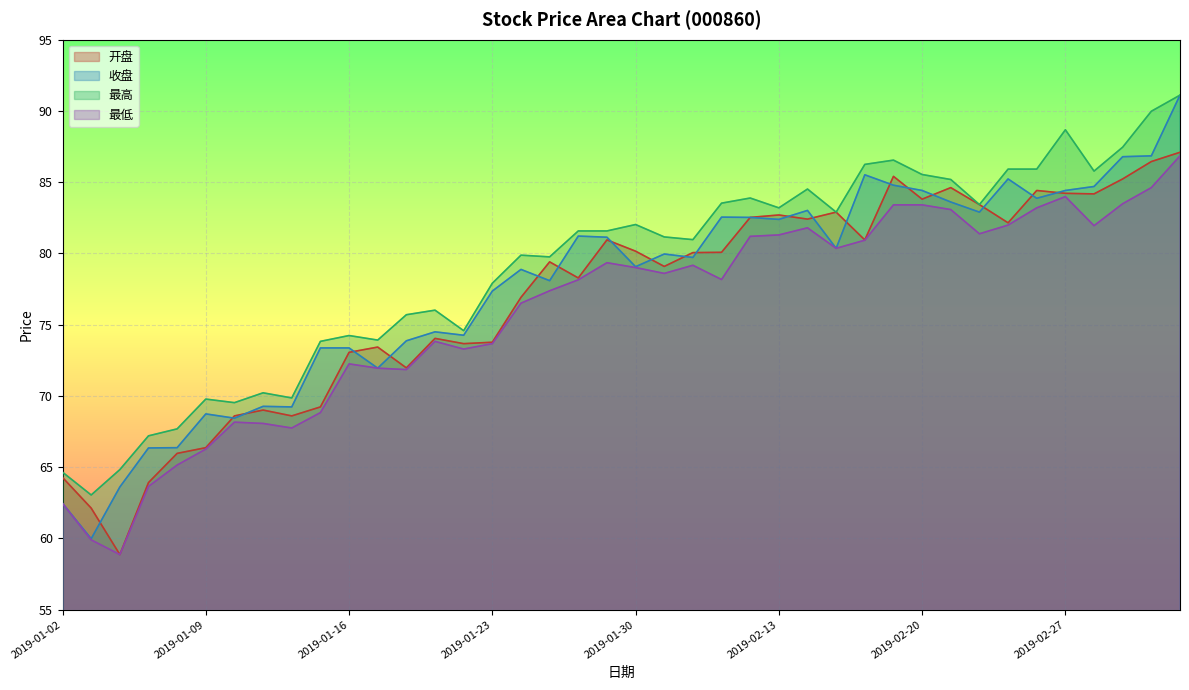

At which category is the sum across all series the highest?

2019-03-05